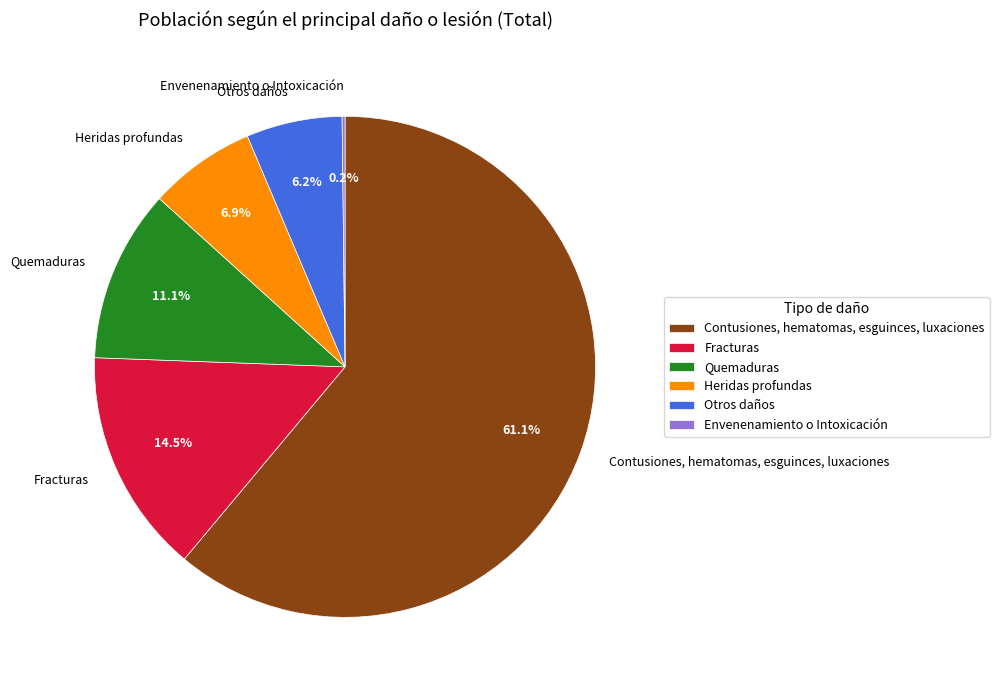

Does Contusiones, hematomas, esguinces, luxaciones account for over 50% of the chart?

Yes